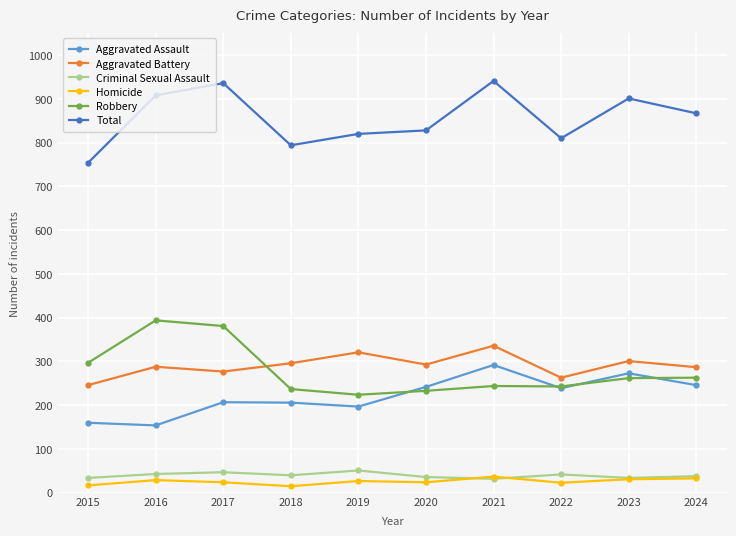

Which series has the largest range (max minus min)?

Total